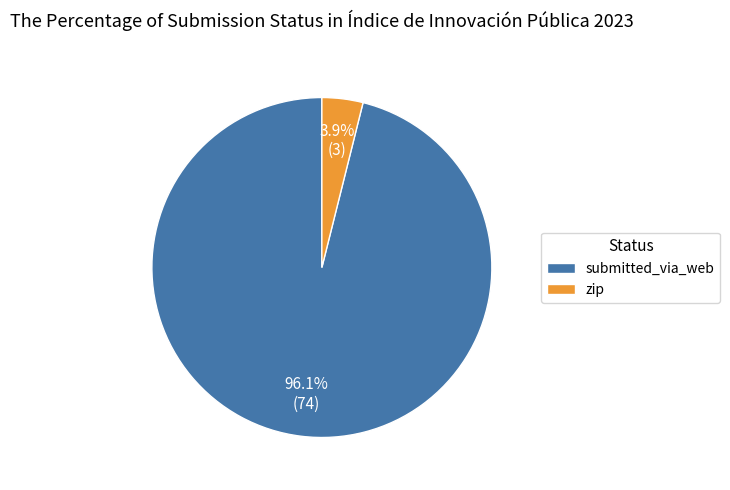

What percentage is NOT represented by zip?

96.1%